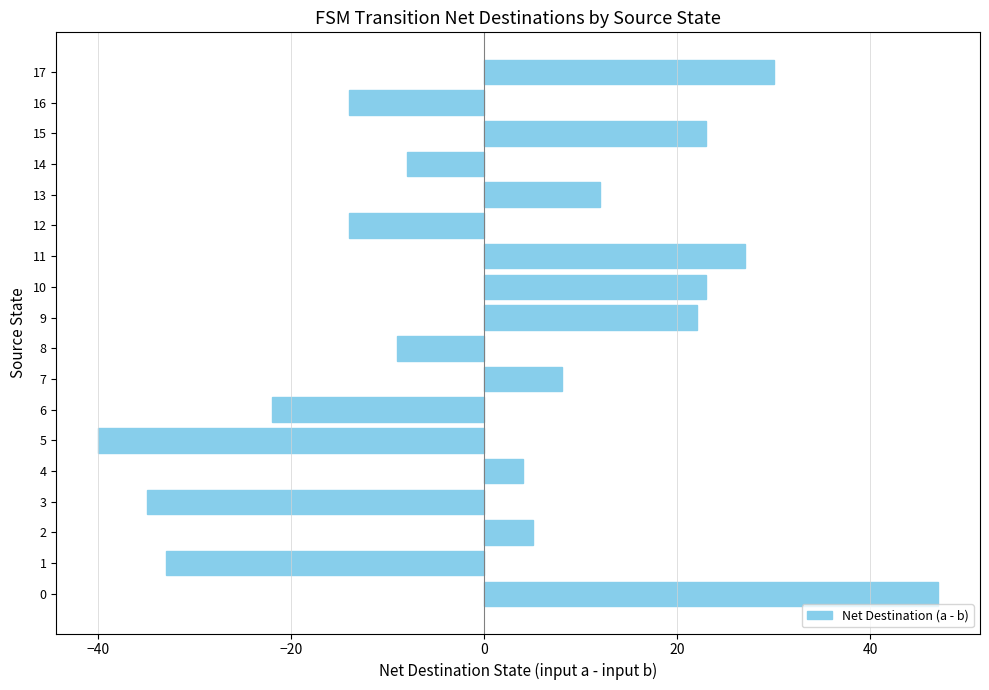

What is the difference between the second highest and minimum values?

70